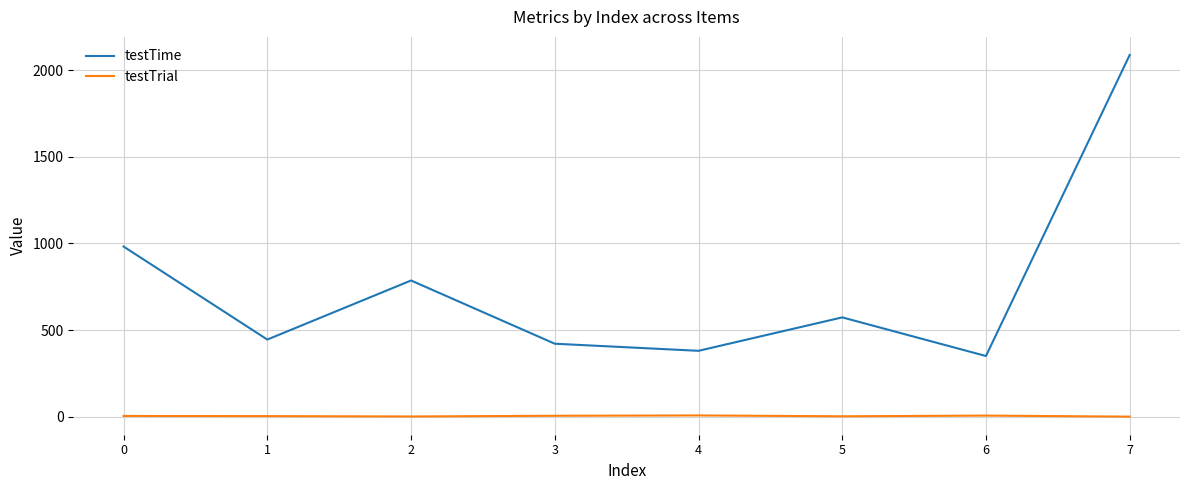

Rank the series at 2 from highest to lowest value.

testTime, testTrial